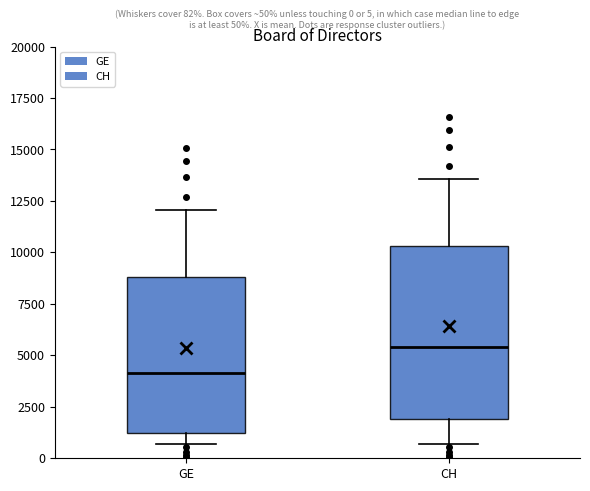

Which box has the lowest median line?

GE